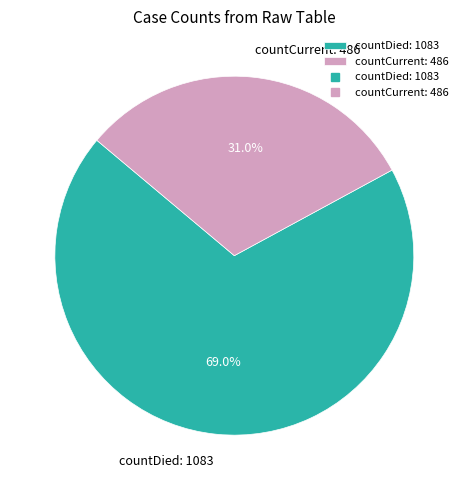

What percentage is the countCurrent slice, to the nearest percent?

31%